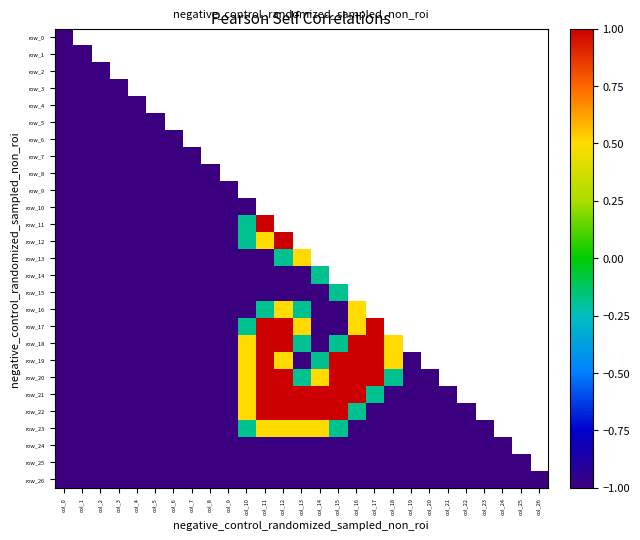

The value of row_16 at col_2 is -1.6. True or false?

False